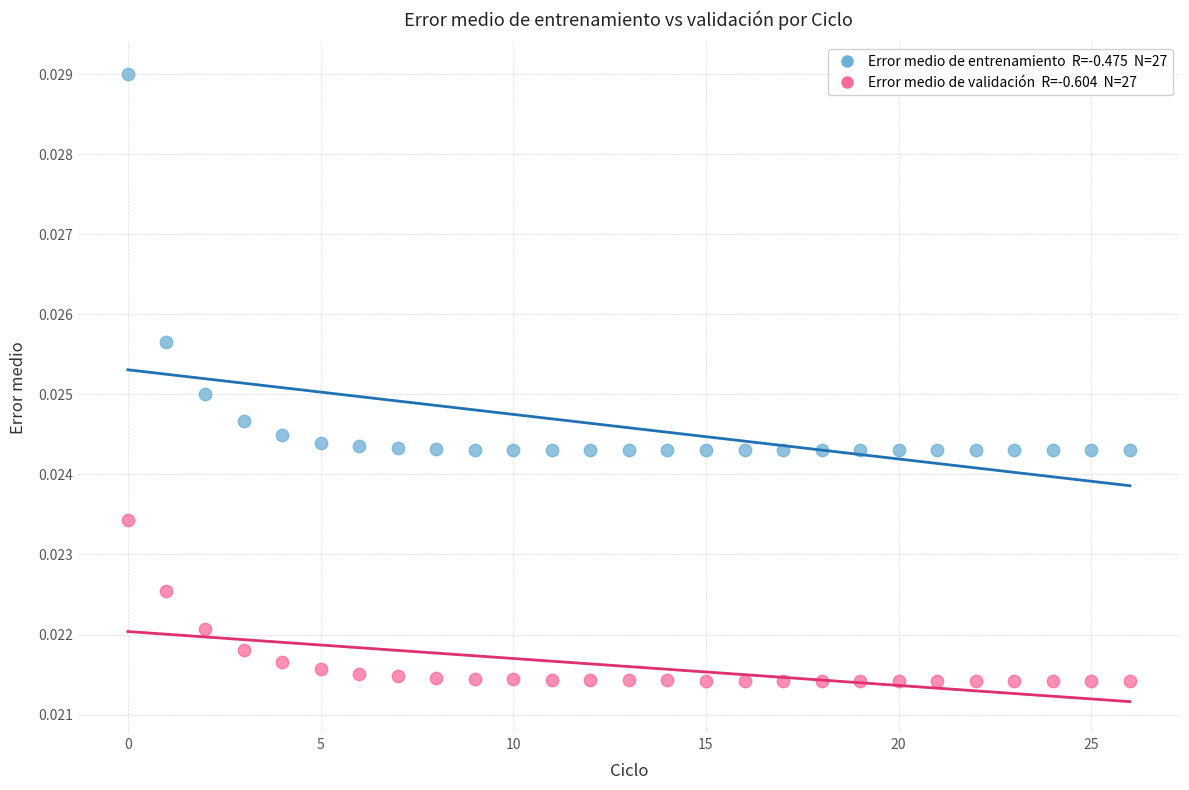

How many data points are displayed?

54